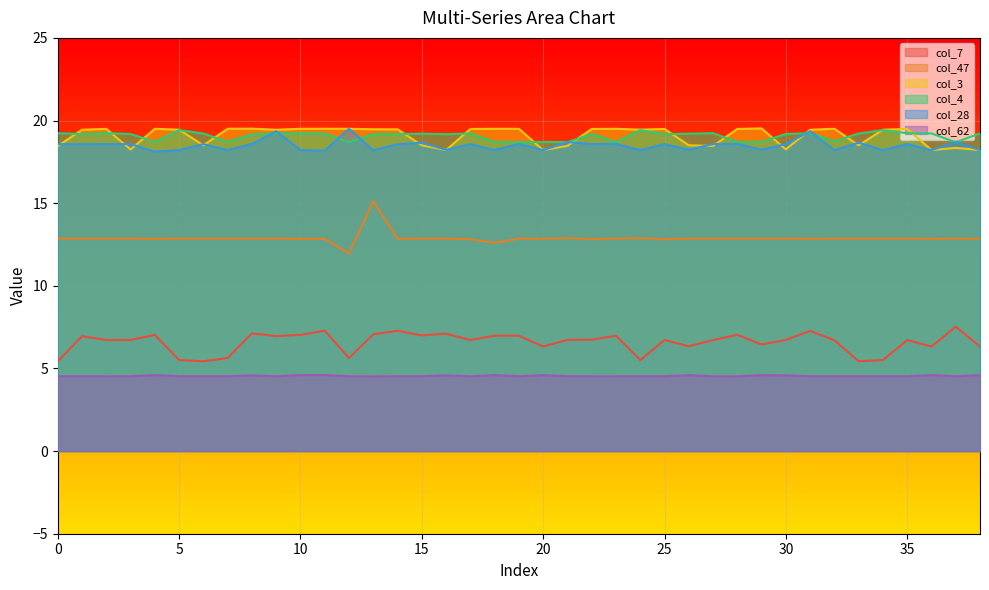

Which series has the largest total across all categories?

col_3